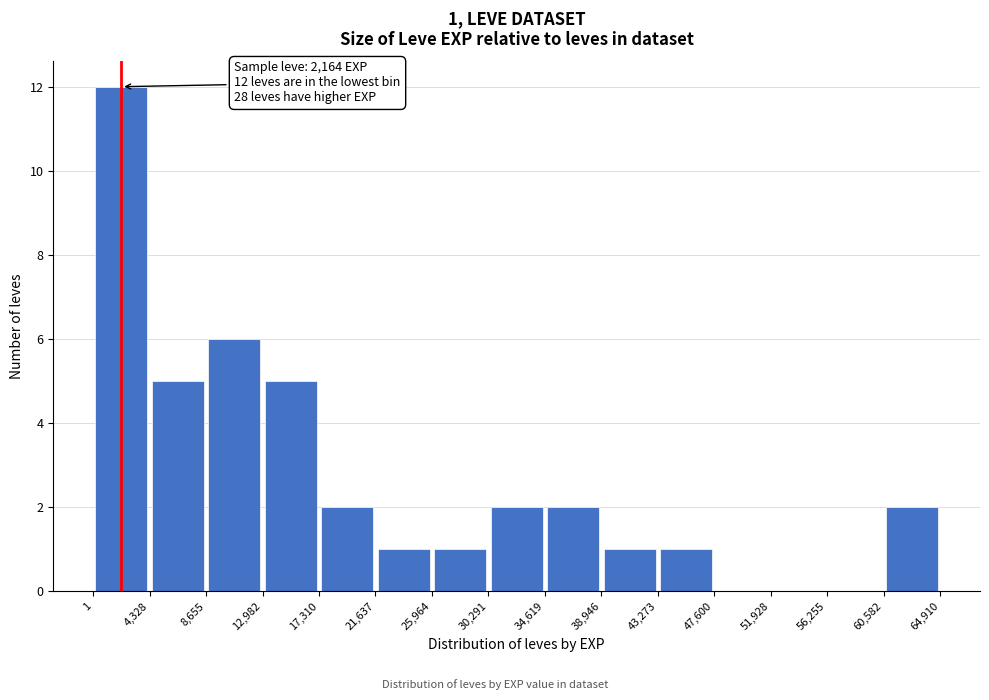

Which range on the x-axis has the tallest bar?

1 to 4,328